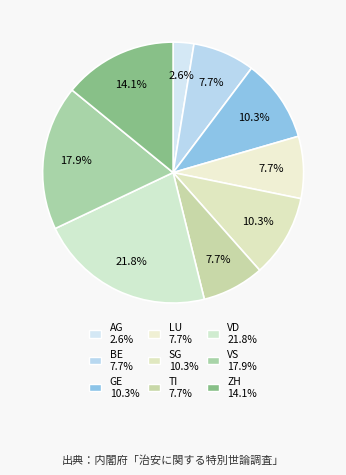

Is there a majority slice in this chart?

No